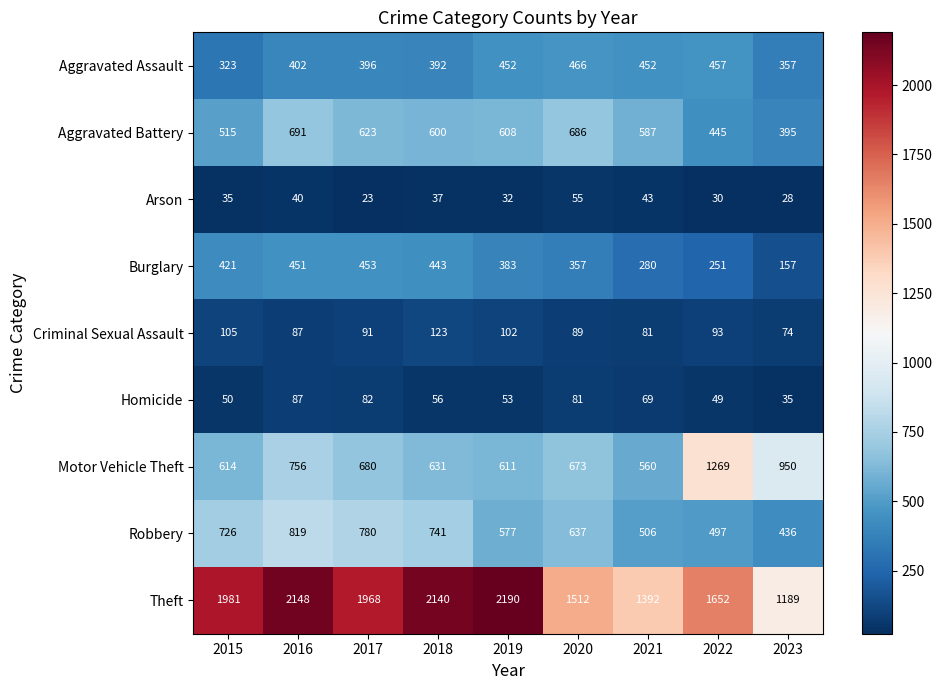

What is the maximum value for Aggravated Battery?

691